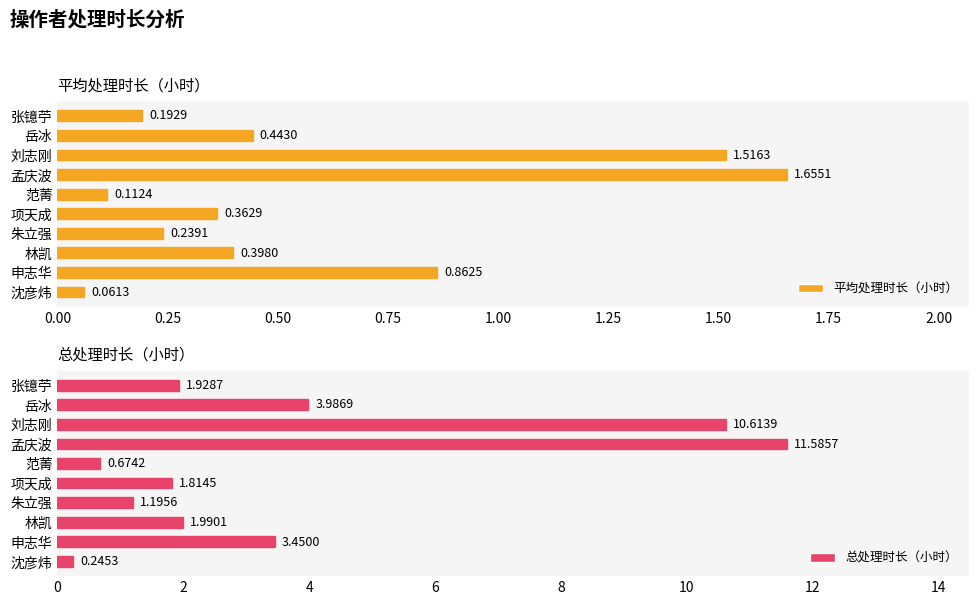

What is the average value of the 总处理时长（小时） series?

3.7